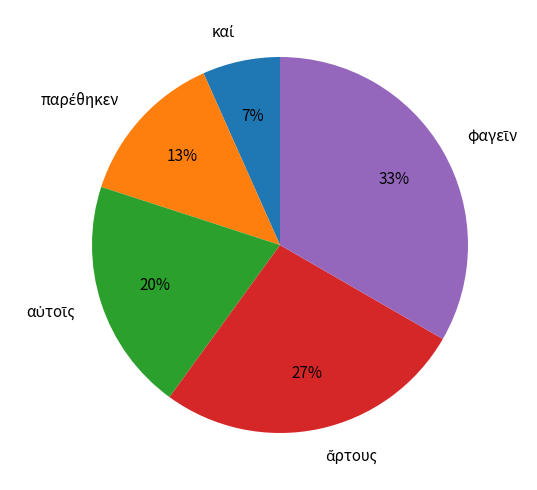

Is there a majority slice in this chart?

No